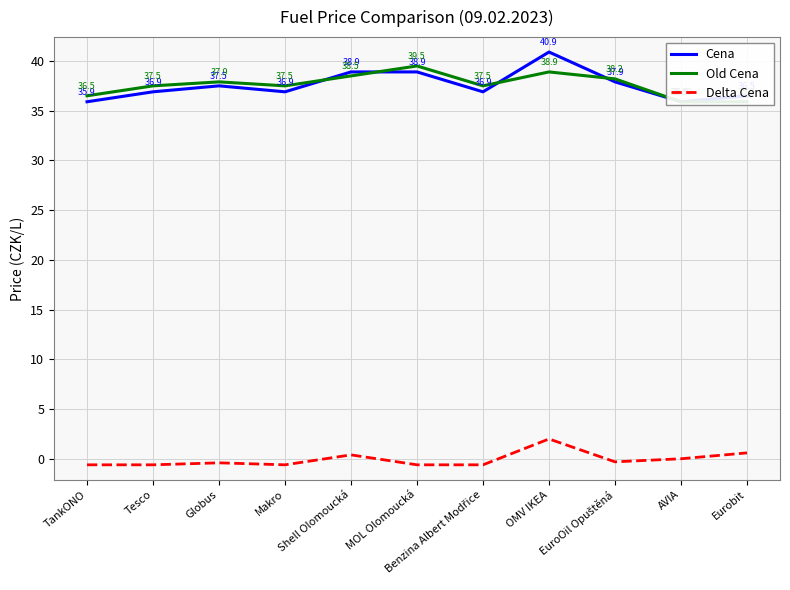

What are all the series names shown in the legend?

Cena, Old Cena, Delta Cena